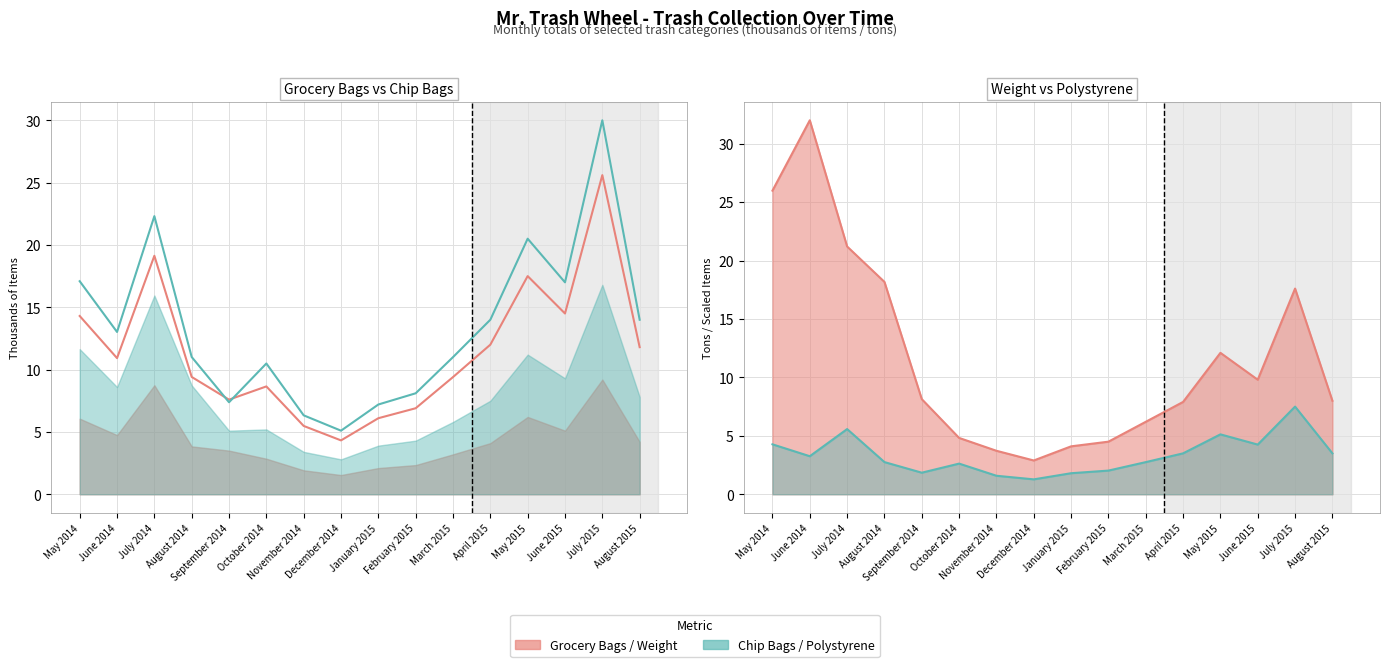

At how many categories does at least one series exceed 2?

16